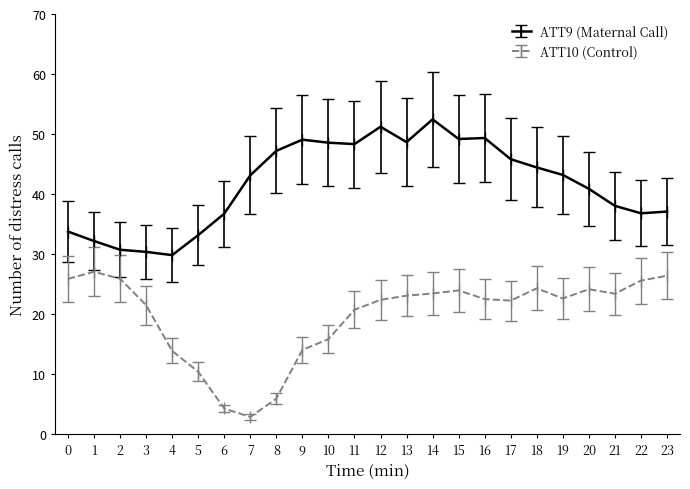

True or false: ATT9 (Maternal Call) and ATT10 (Control) intersect in this chart.

False